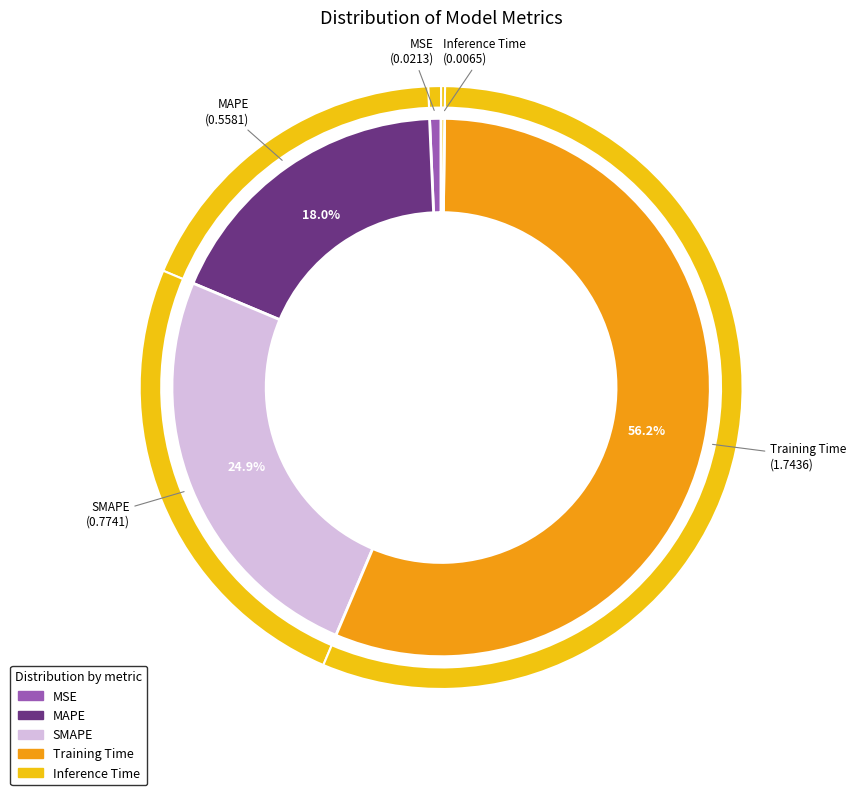

Which category accounts for the majority?

Training Time